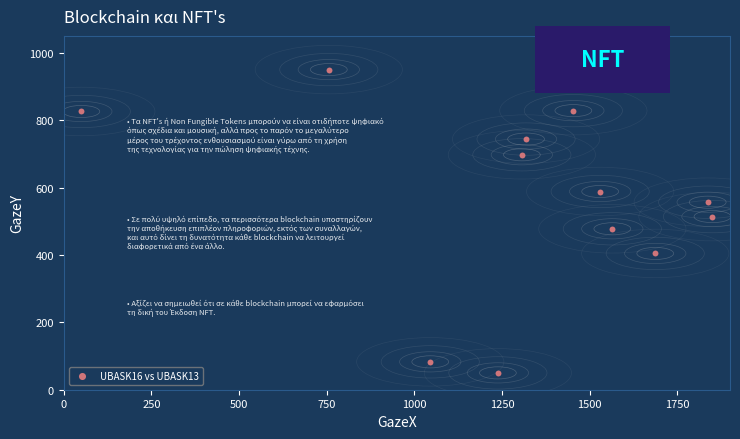

What is the range of Y values (max minus min)?

900.0